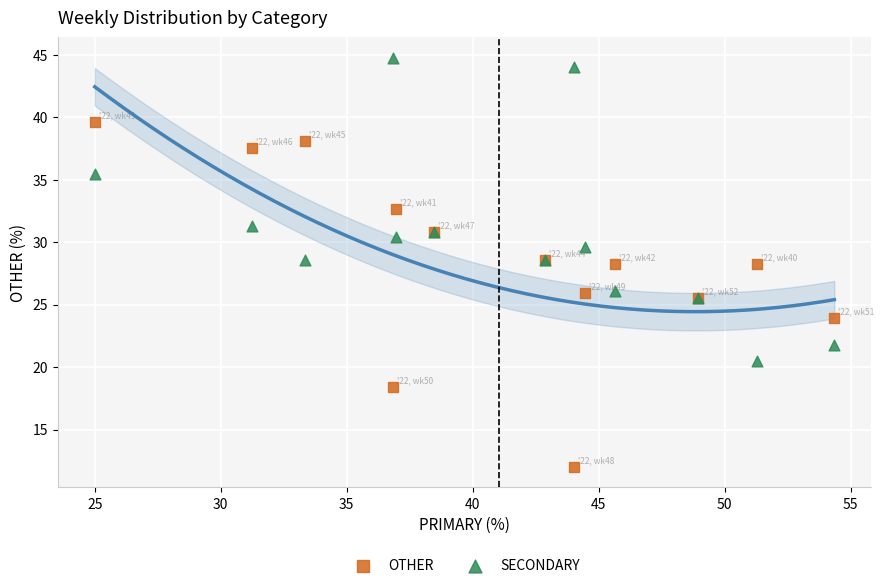

What are all the series names shown in the legend?

OTHER, SECONDARY